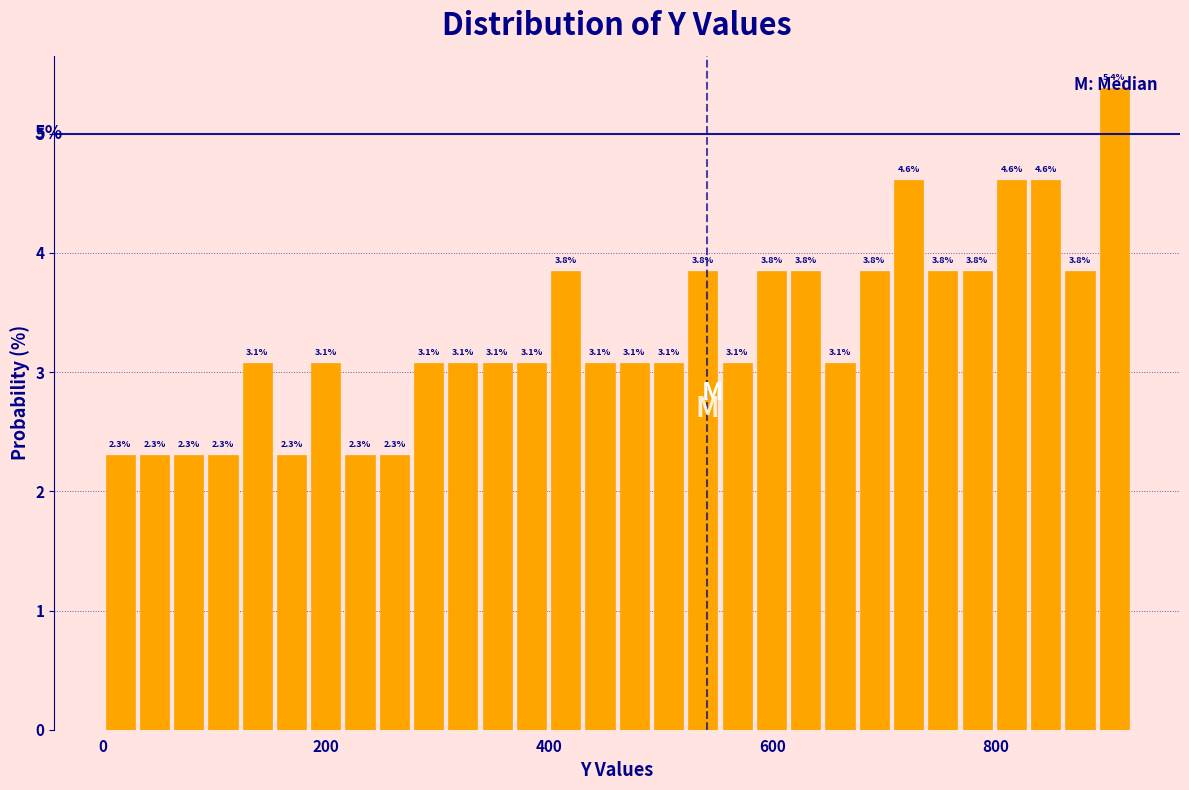

Around what value on the x-axis is the tallest bar? Give the approximate position of its centre, as read against the axis.

900